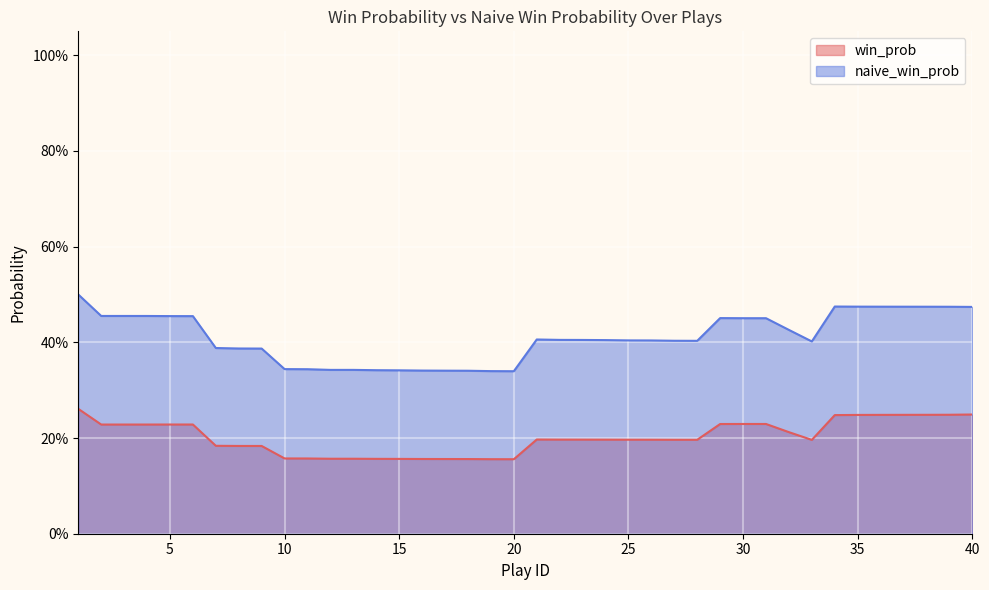

Where is the first local minimum for naive_win_prob?

20